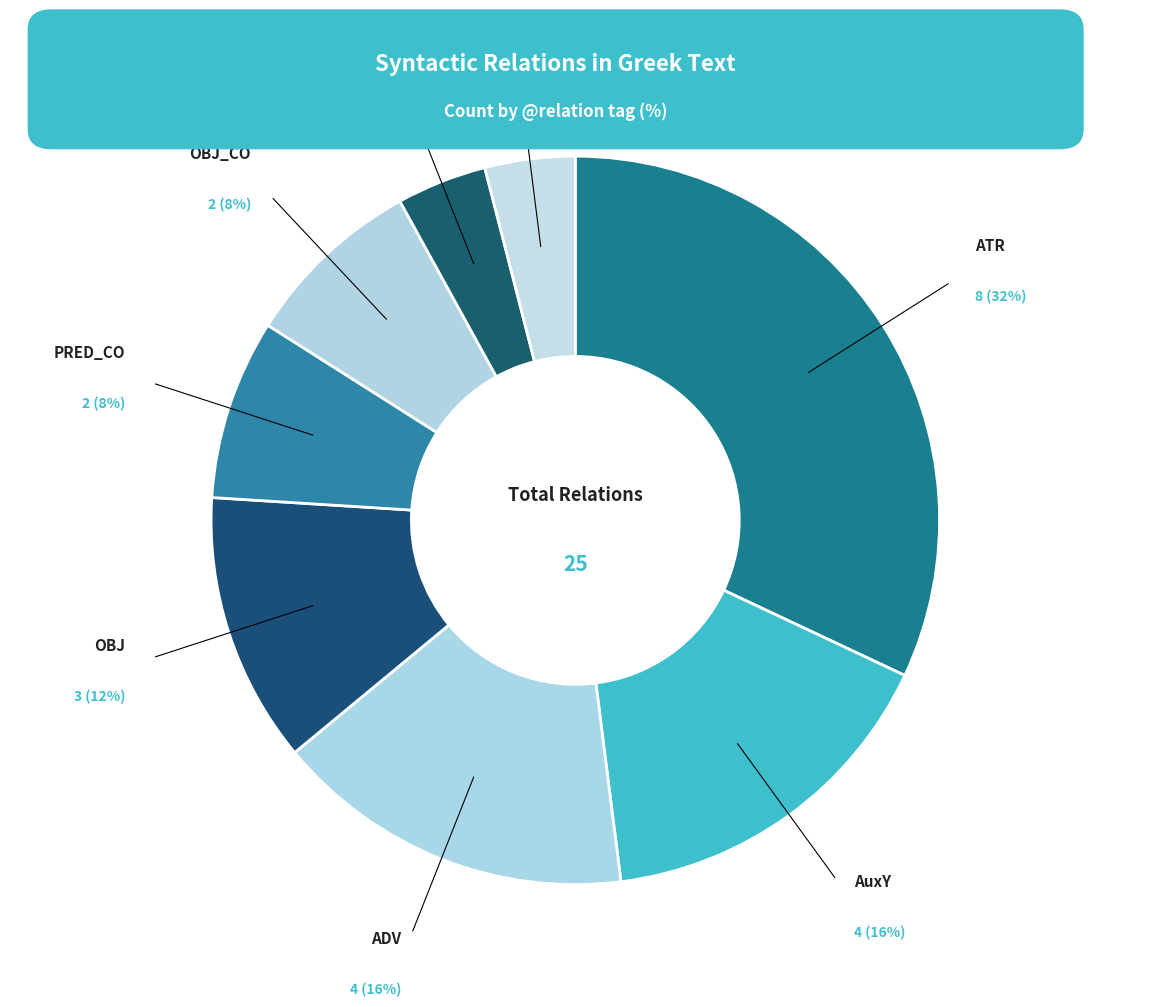

Count the number of slices in the pie.

8